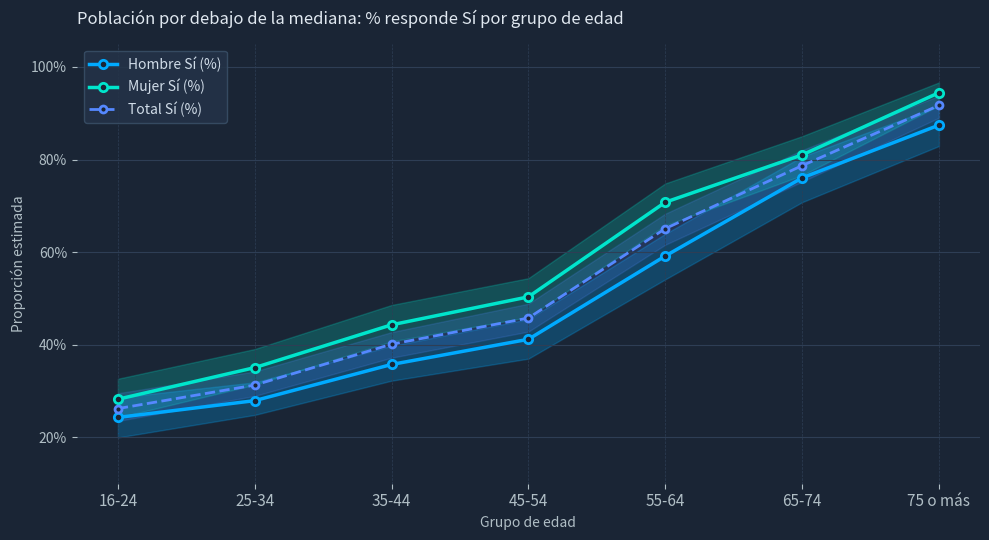

How many lines are shown in the chart?

3